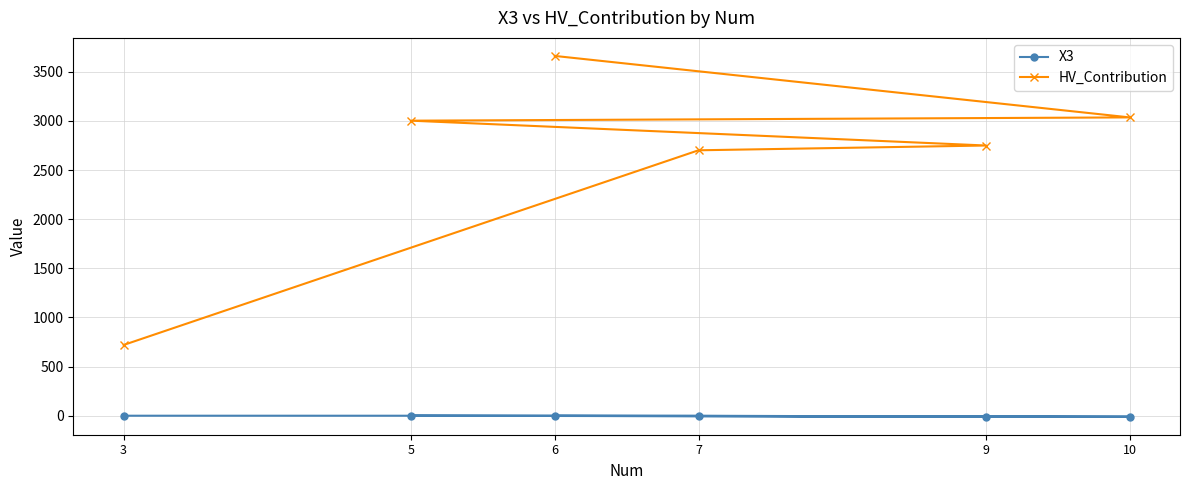

List the series in order of their peak value, lowest first.

X3, HV_Contribution